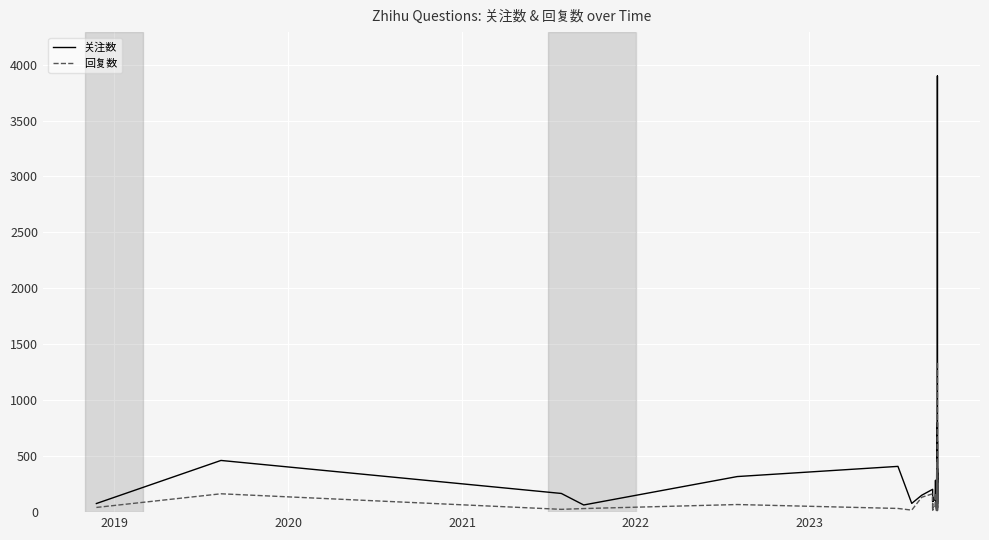

What is the average value of the 关注数 series?

325